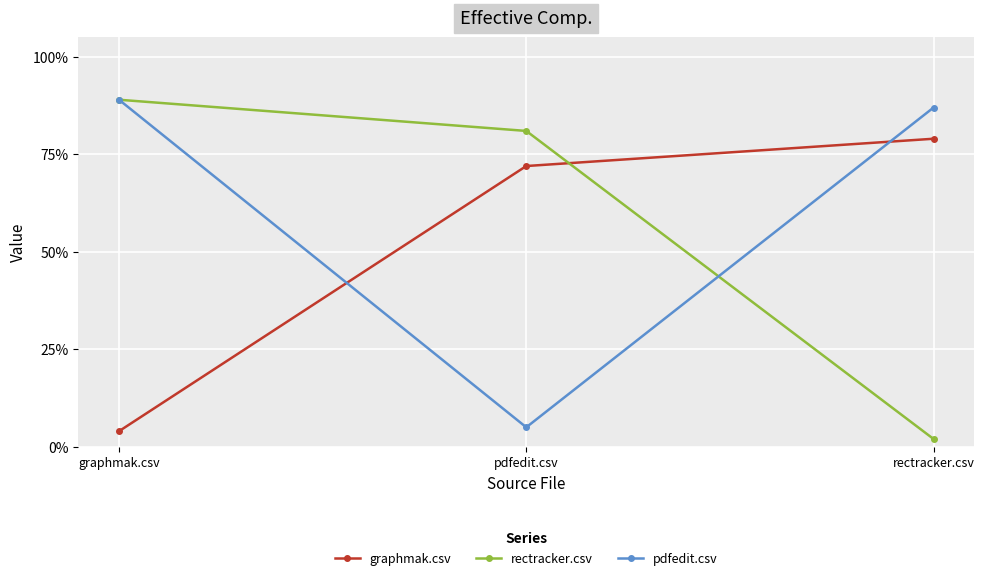

Is the value of graphmak.csv at rectracker.csv greater than the value of pdfedit.csv at rectracker.csv?

No